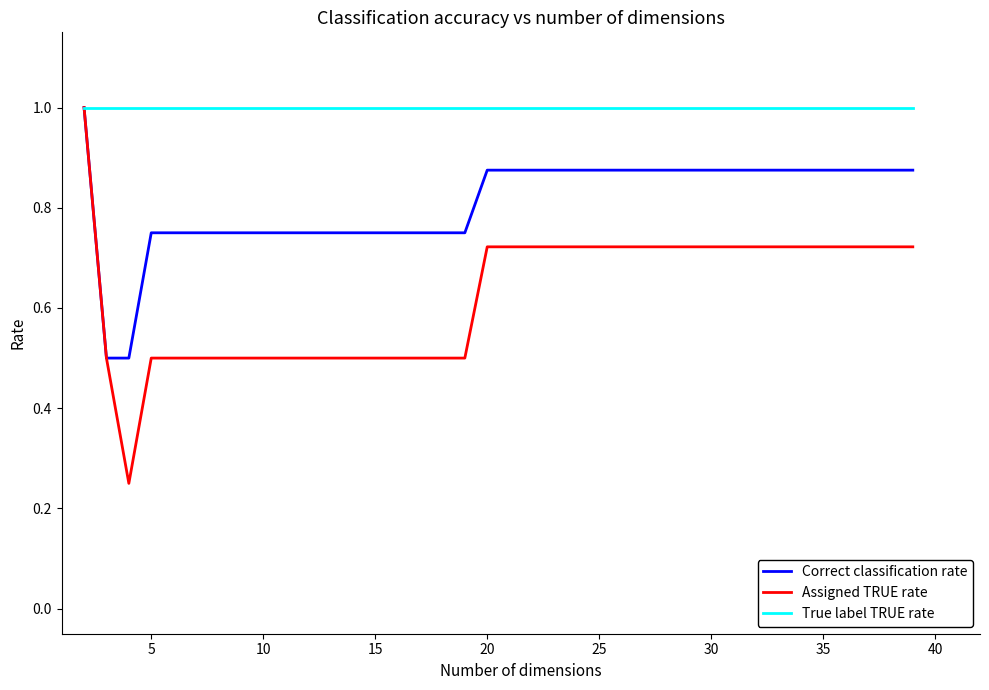

Rank the series by their average value, from highest to lowest.

True label TRUE rate, Correct classification rate, Assigned TRUE rate